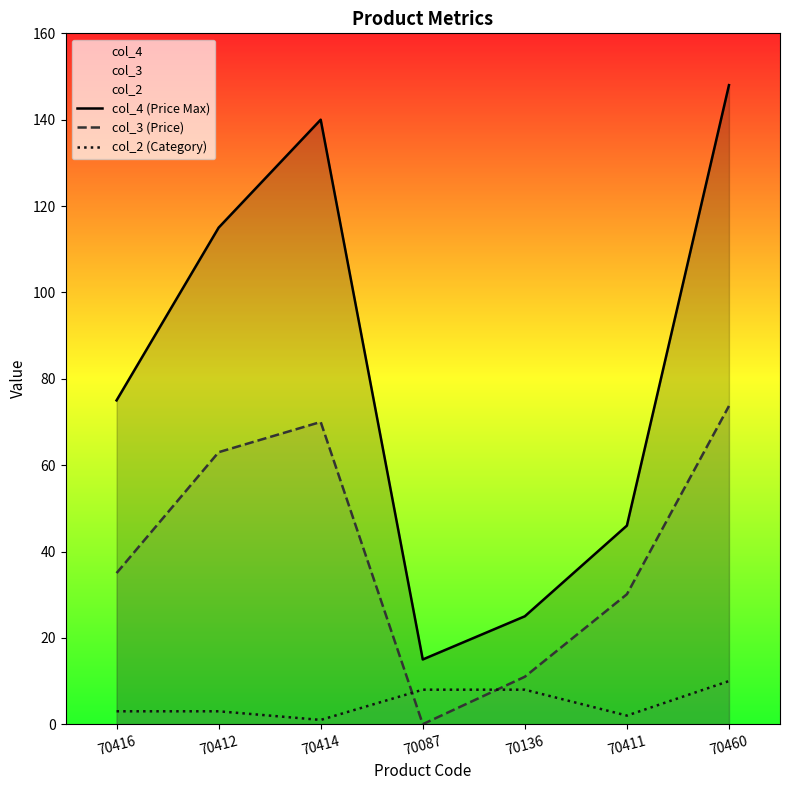

What is the difference between the col_4 (Price Max) values at 70460 and 70087?

133.0